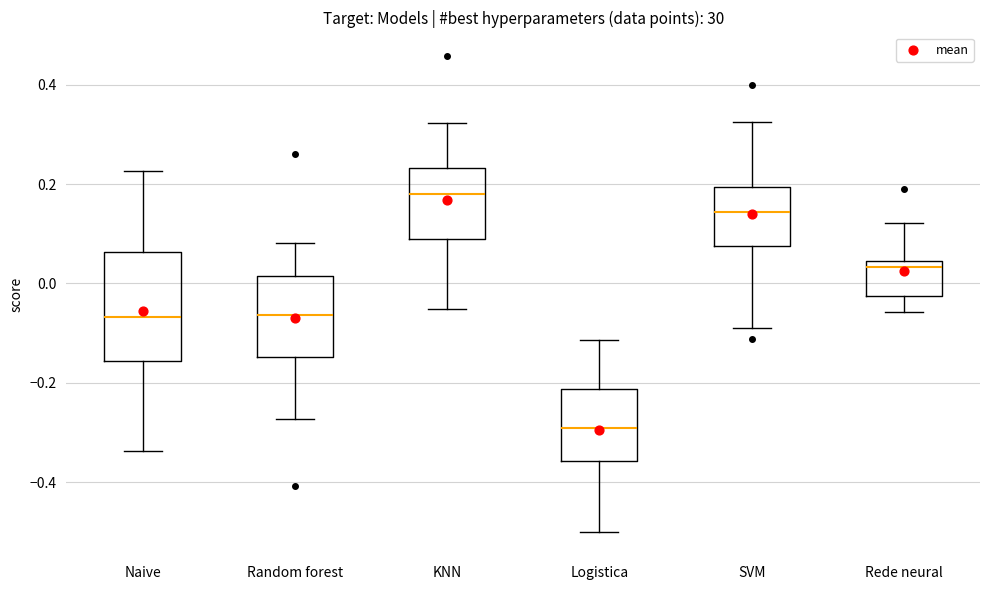

Reading left to right, read every box against the y-axis: the position of its median line, the range the box covers, and the ends of its whiskers. The values are not printed on the chart, so give them approximately, as read against the axis.

Naive: median -0.06, box -0.16 to 0.06, whiskers -0.34 to 0.22
Random forest: median -0.06, box -0.14 to 0.02, whiskers -0.28 to 0.08
KNN: median 0.18, box 0.08 to 0.24, whiskers -0.06 to 0.32
Logistica: median -0.30, box -0.36 to -0.22, whiskers -0.50 to -0.12
SVM: median 0.14, box 0.08 to 0.20, whiskers -0.08 to 0.32
Rede neural: median 0.04 (just below the box's upper edge), box -0.02 to 0.04, whiskers -0.06 to 0.12